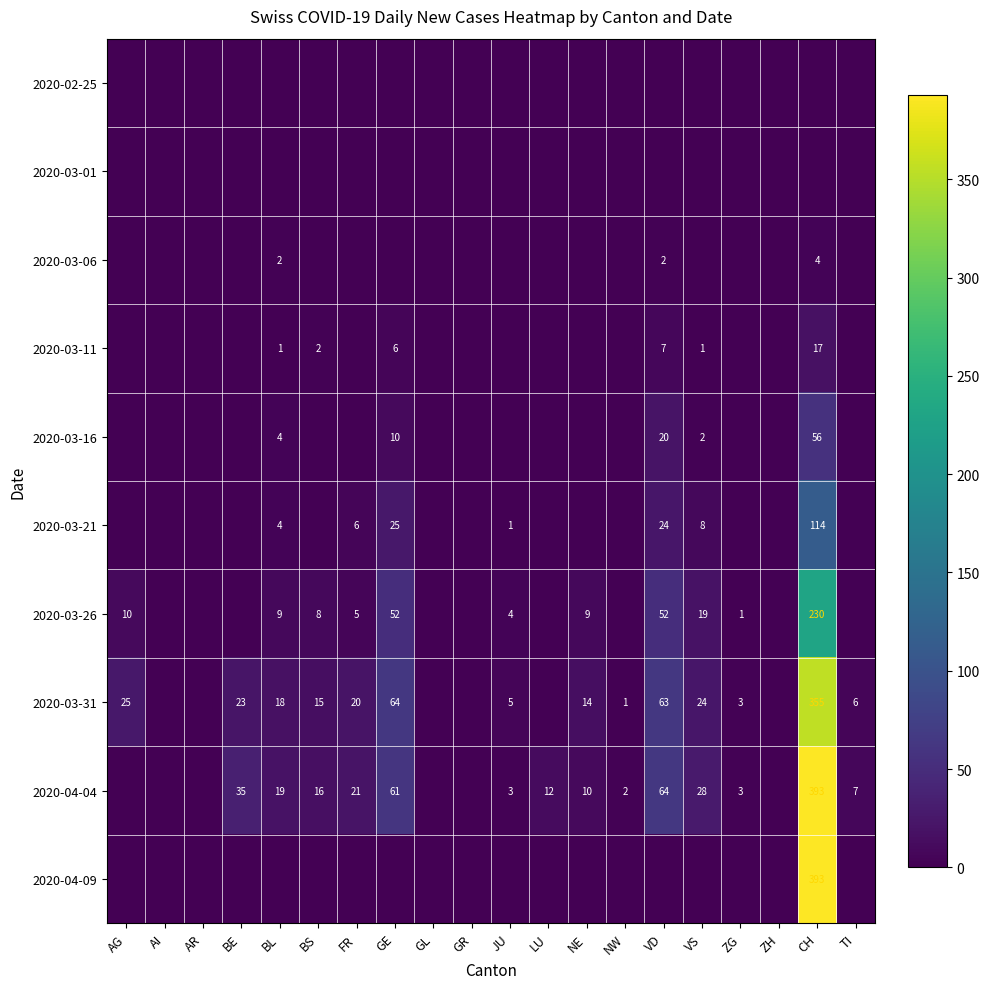

True or false: 2020-02-25 has a value of 0 at NE.

True